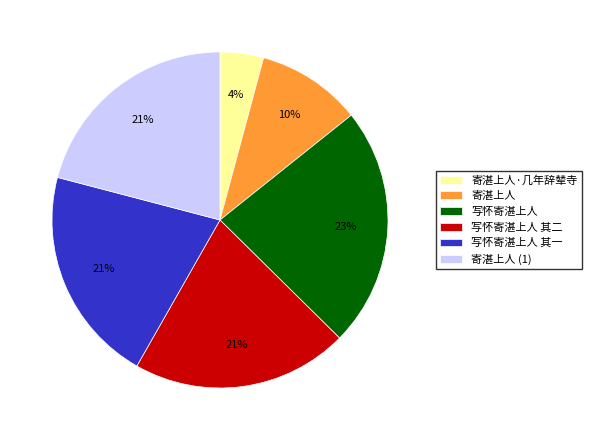

Is it true that 写怀寄湛上人 其一 is 32% of the pie?

False